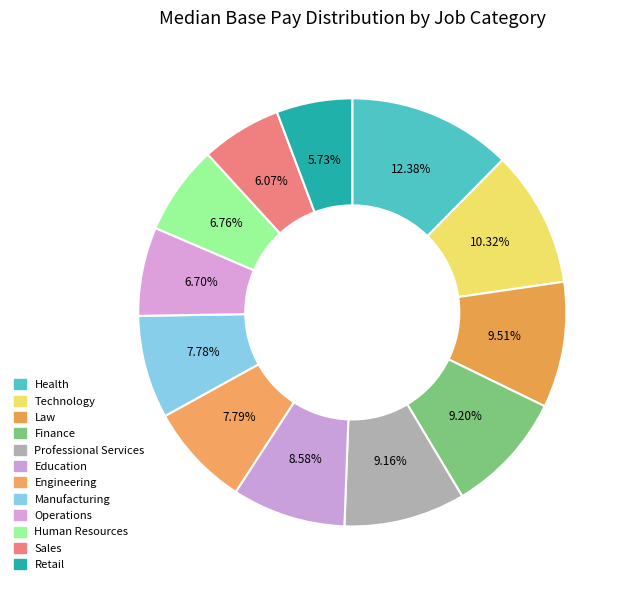

What is the total percentage of Operations and Manufacturing?

14.5%